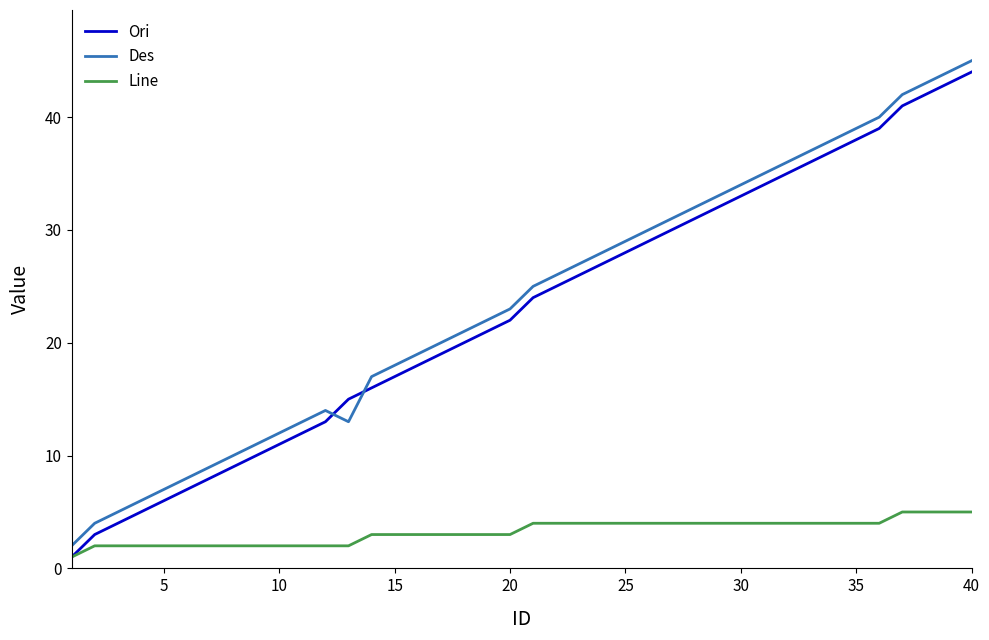

What is the highest value of the Ori series?

44